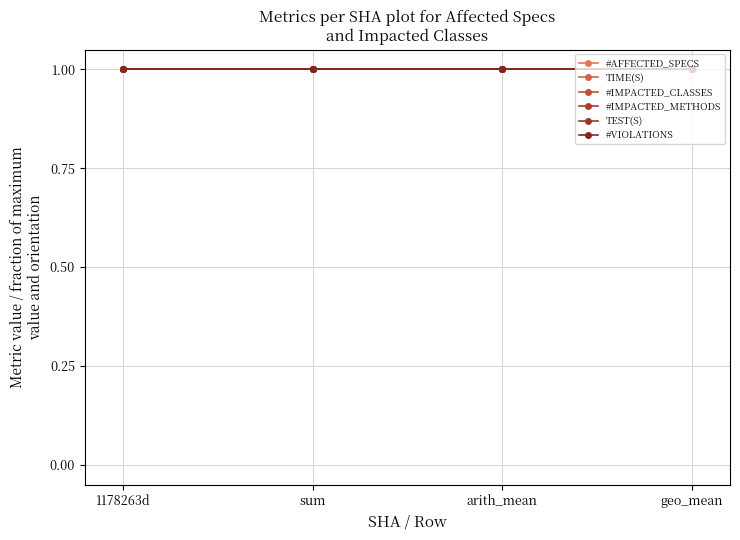

At which category is the sum across all series the highest?

1178263d